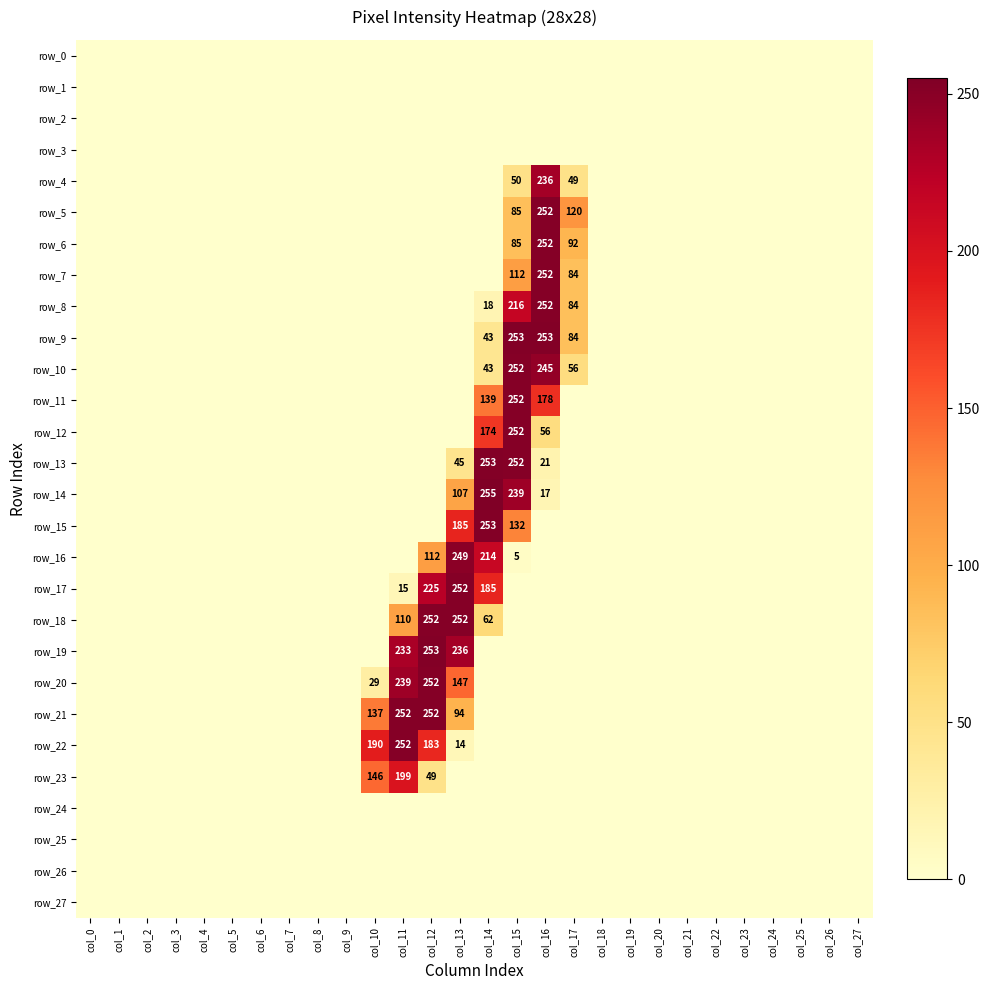

The row_16 series shows 117 at col_22. True or false?

False